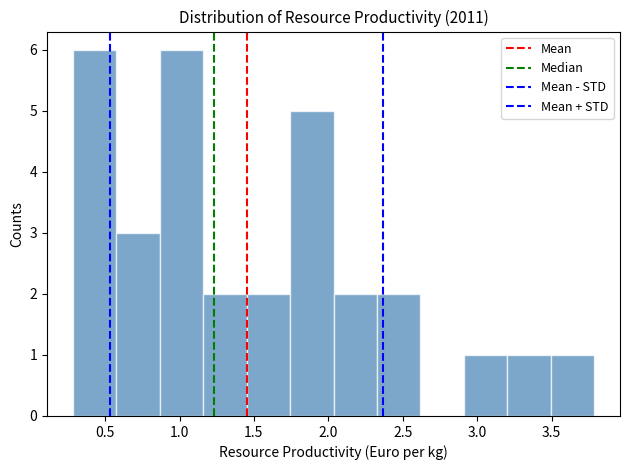

What is the height of the bar covering 0.30 to 0.60 on the x-axis? Neither the bar edges nor the heights are printed on the chart, so give them approximately, as read against the axes.

6